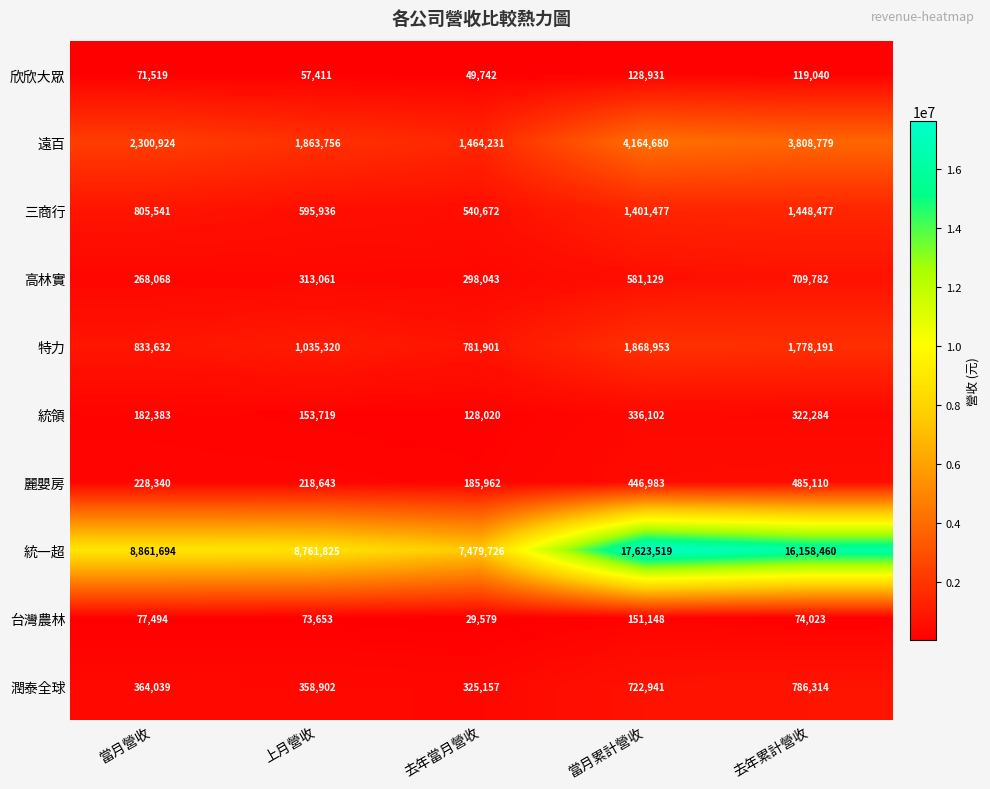

List the series in order of their peak value, highest first.

統一超, 遠百, 特力, 三商行, 潤泰全球, 高林實, 麗嬰房, 統領, 台灣農林, 欣欣大眾